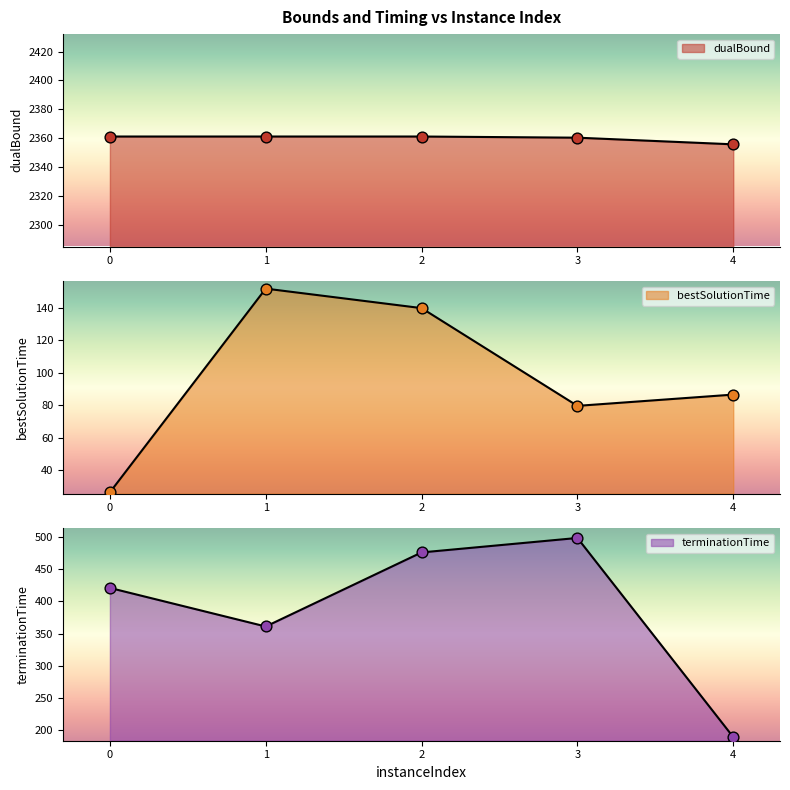

Which series contains the lowest Y value?

bestSolutionTime